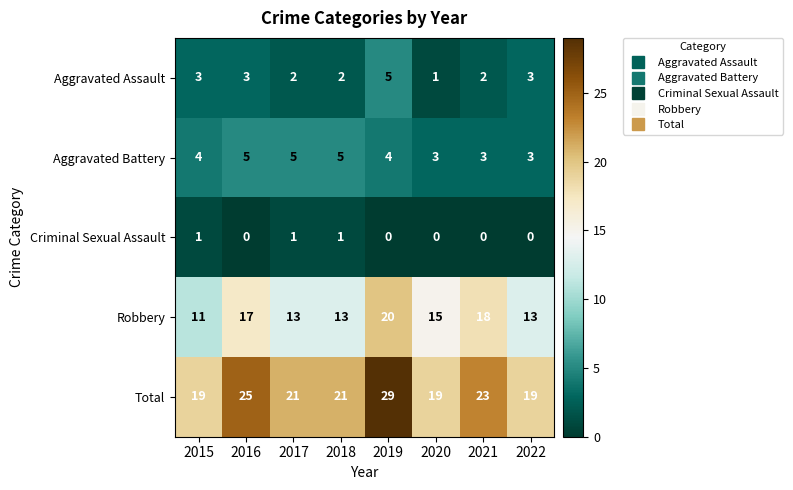

How many series are shown in this chart?

5